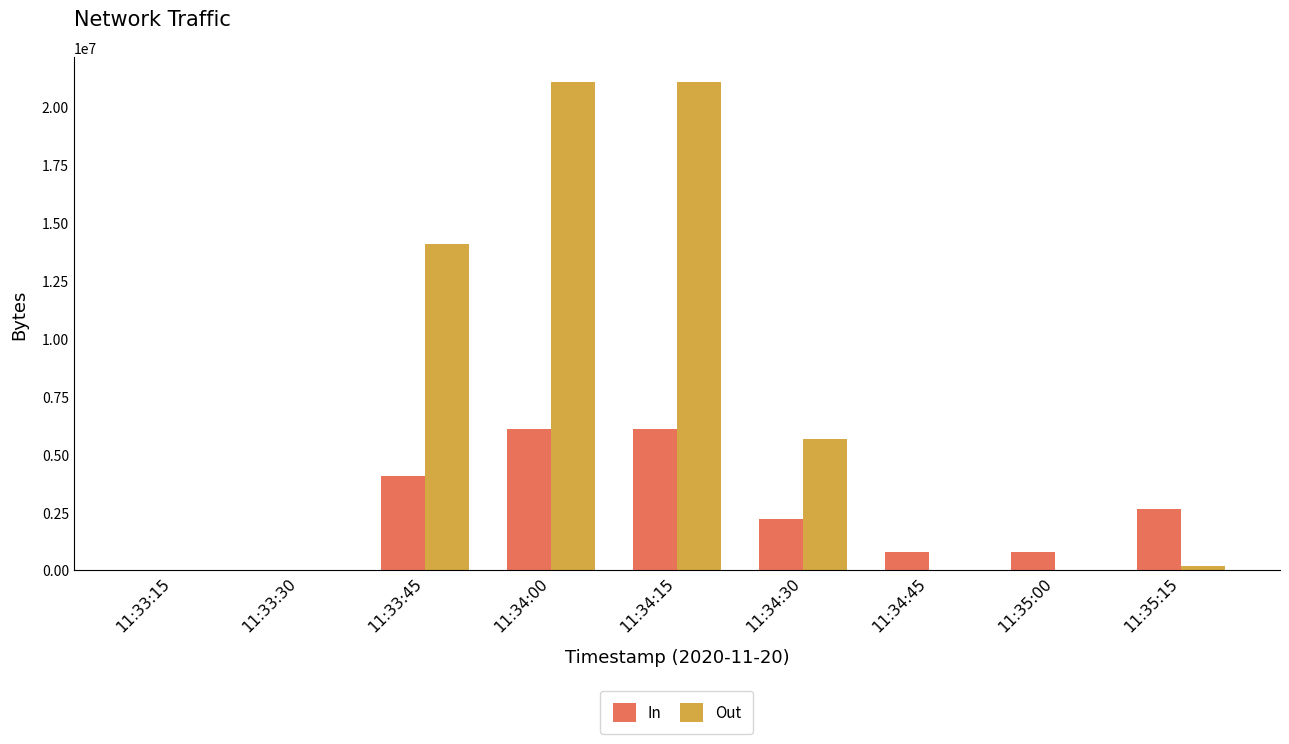

Is the value of Out at 11:34:00 greater than the value of In at 11:33:45?

Yes